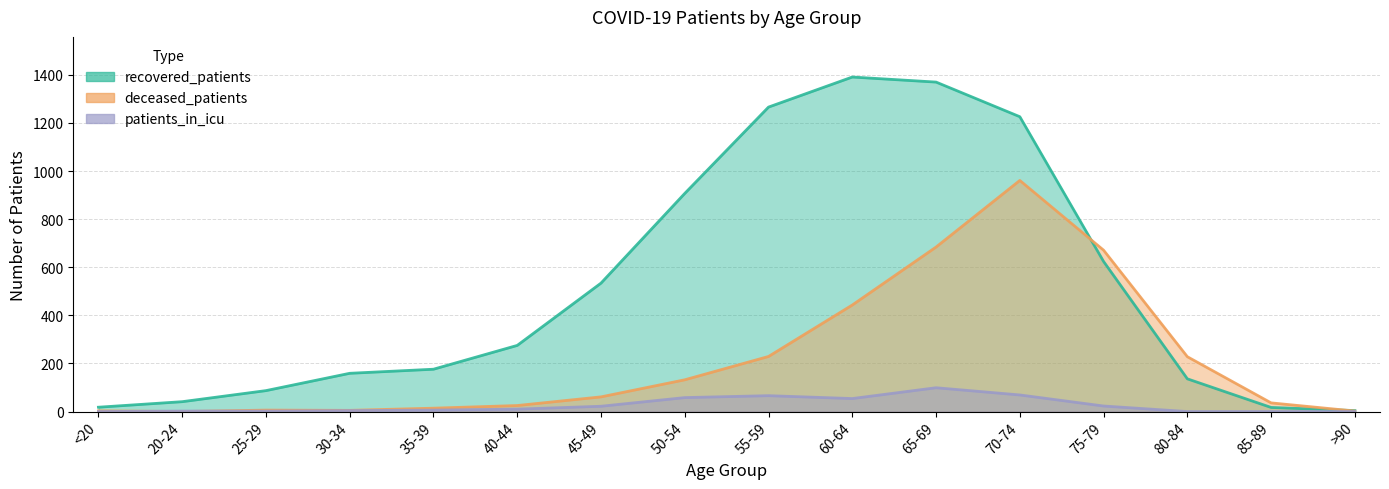

How many values in patients_in_icu are above zero?

12